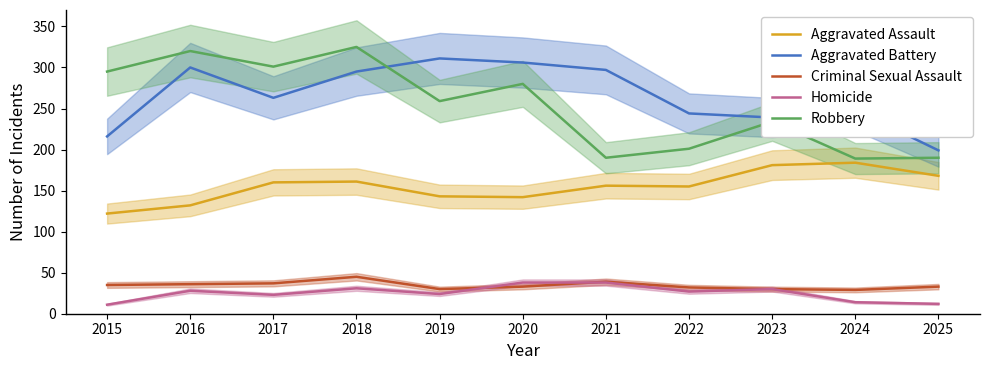

True or false: Criminal Sexual Assault has a value of 33 at 2020.

True